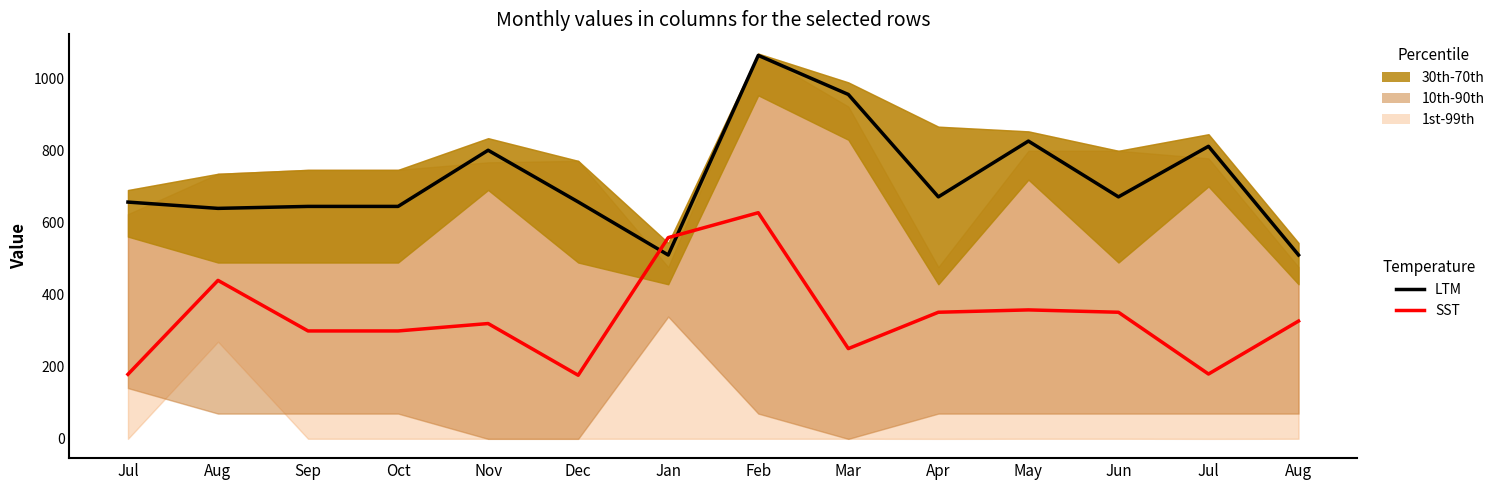

What is the difference between the maximum and minimum values in the LTM series?

554.5